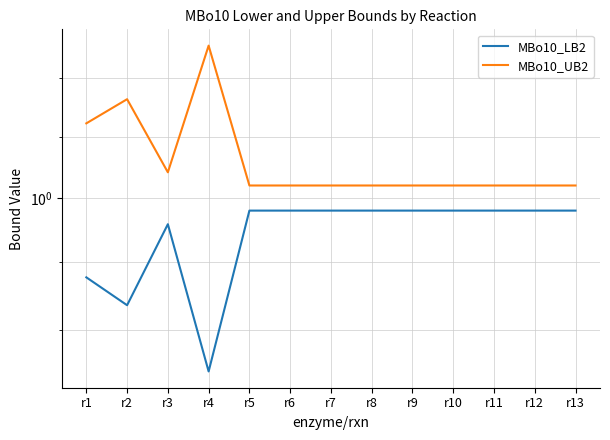

What value does the MBo10_UB2 series have at r13?

1.0